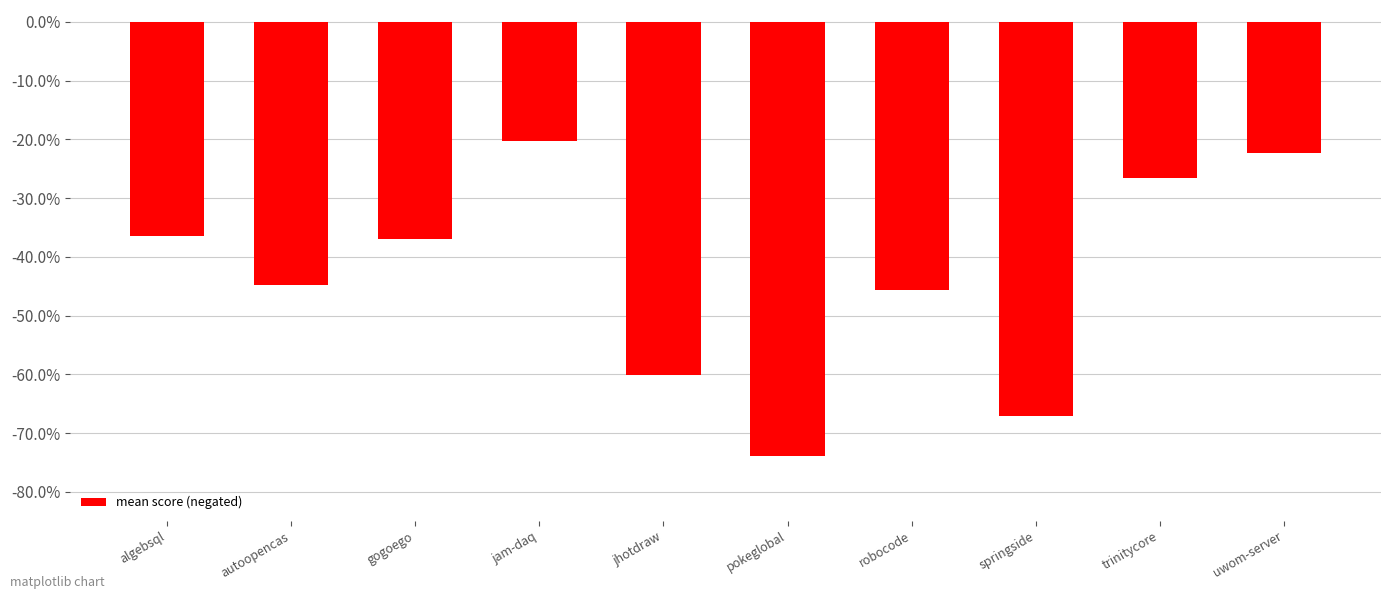

Does the chart contain any negative values?

Yes